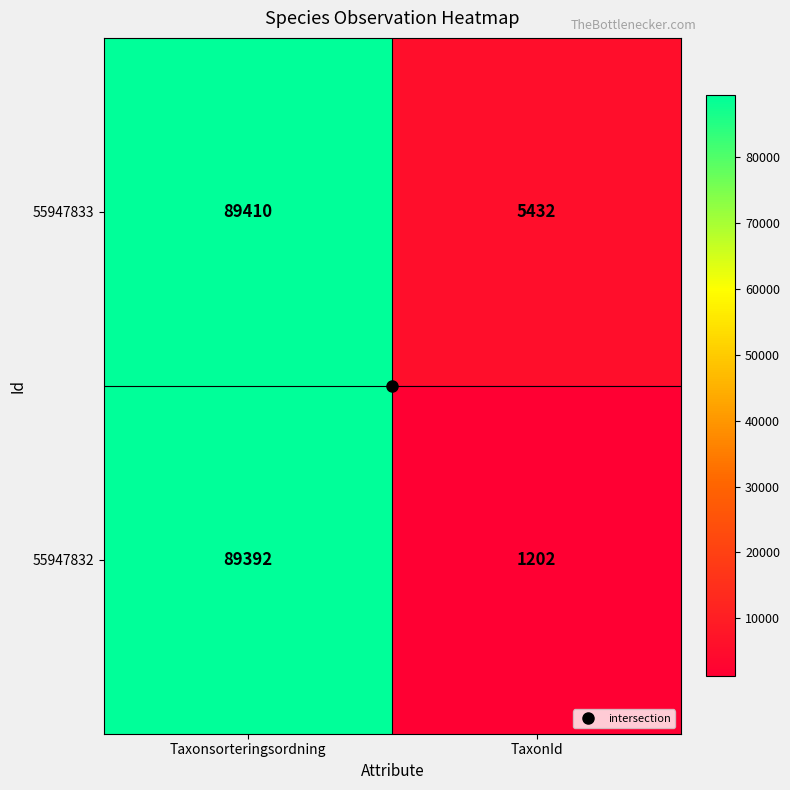

What value does the 55947833 series have at Taxonsorteringsordning?

89410